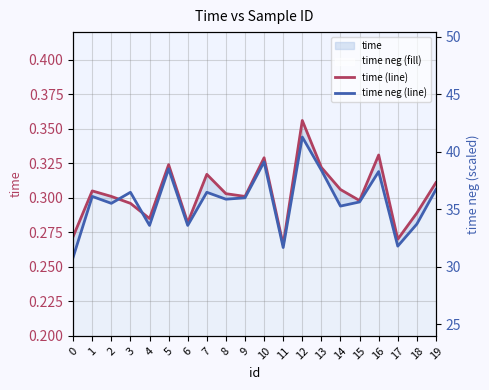

Reading right to left, transcribe all the data shown in this chart.

time (line): 0.3	0.3	0.3	0.3	0.3	0.3	0.3	0.4	0.3	0.3	0.3	0.3	0.3	0.3	0.3	0.3	0.3	0.3	0.3	0.3
time neg (line): 0.3	0.3	0.3	0.3	0.3	0.3	0.3	0.3	0.3	0.3	0.3	0.3	0.3	0.3	0.3	0.3	0.3	0.3	0.3	0.3